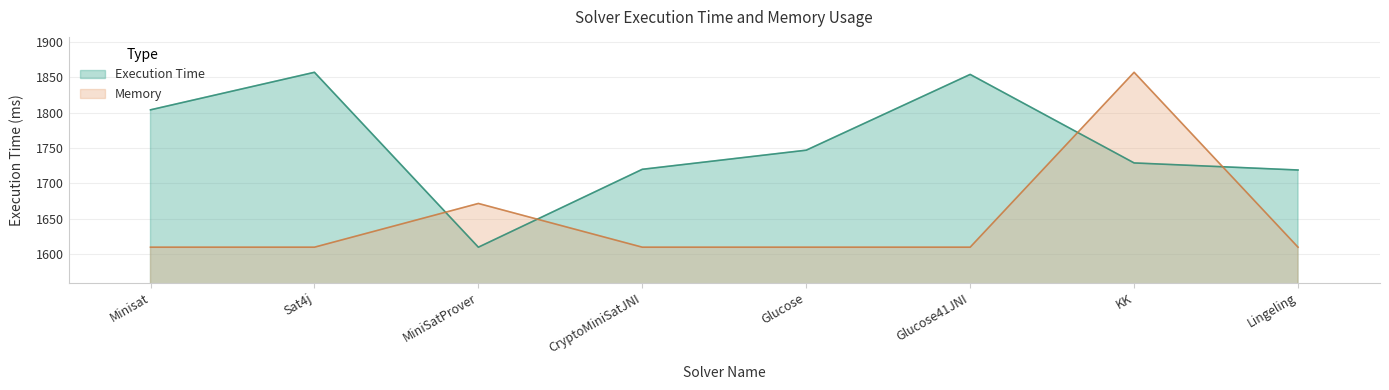

Between Minisat and Lingeling, which series saw the biggest shift?

Execution Time